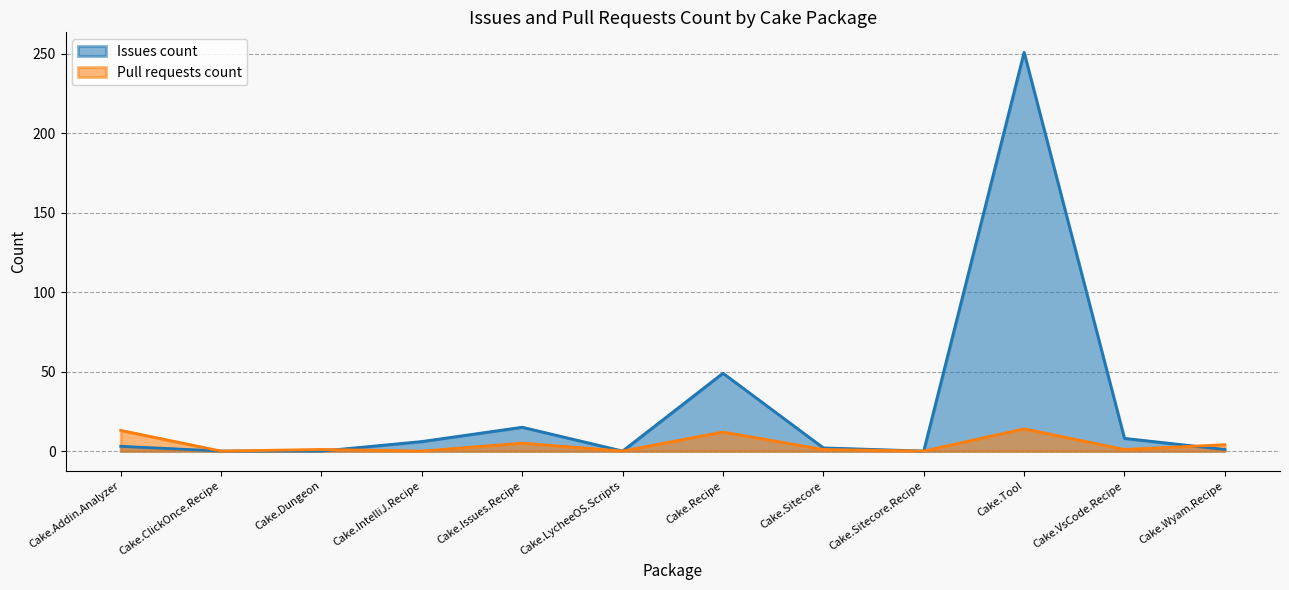

Where do Issues count and Pull requests count first cross each other?

Cake.Dungeon and Cake.IntelliJ.Recipe